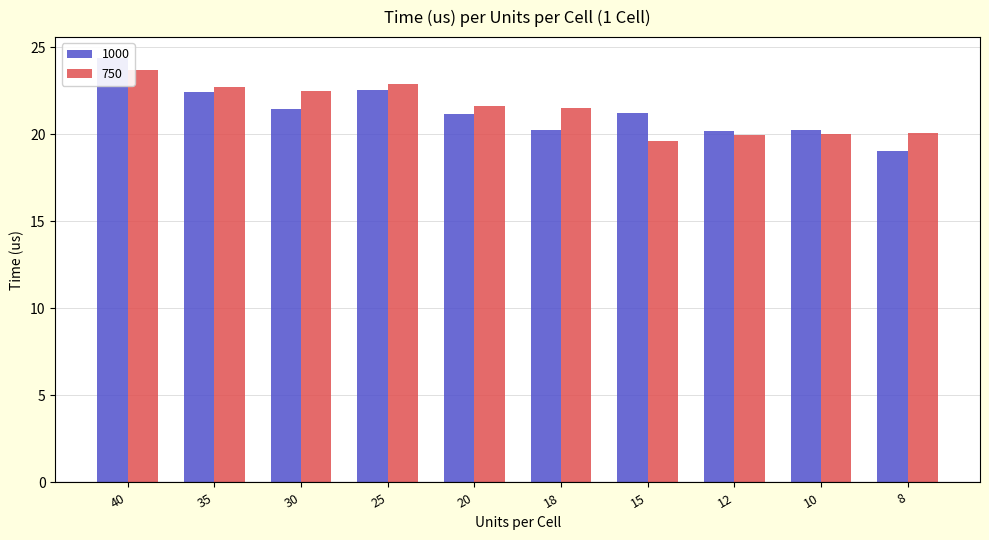

Where is 750 nearest to the value 21?

18